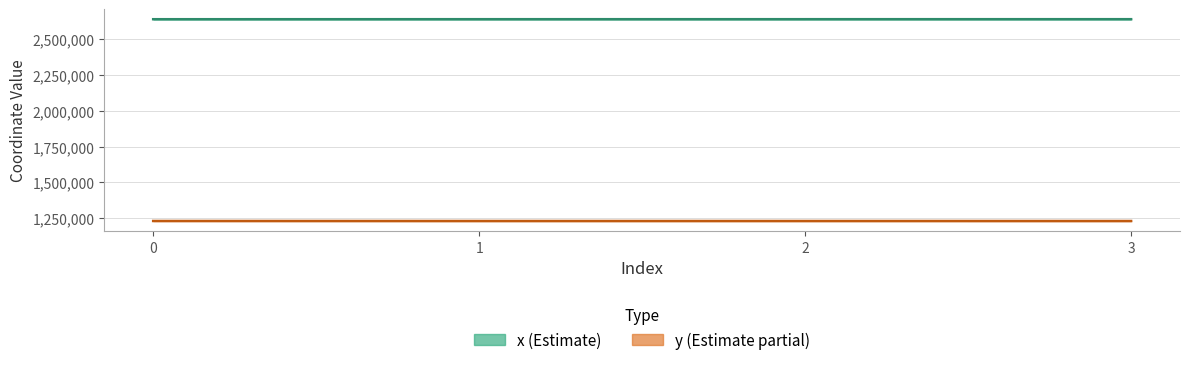

Is this an area chart (filled region under the line)?

No